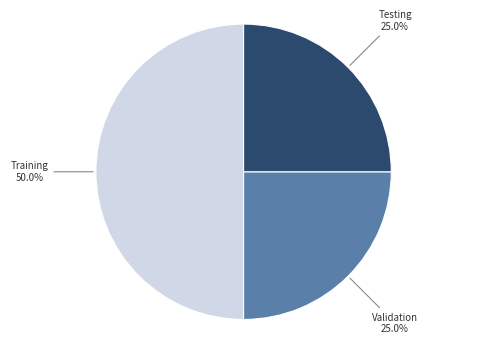

Count the number of slices in the pie.

3